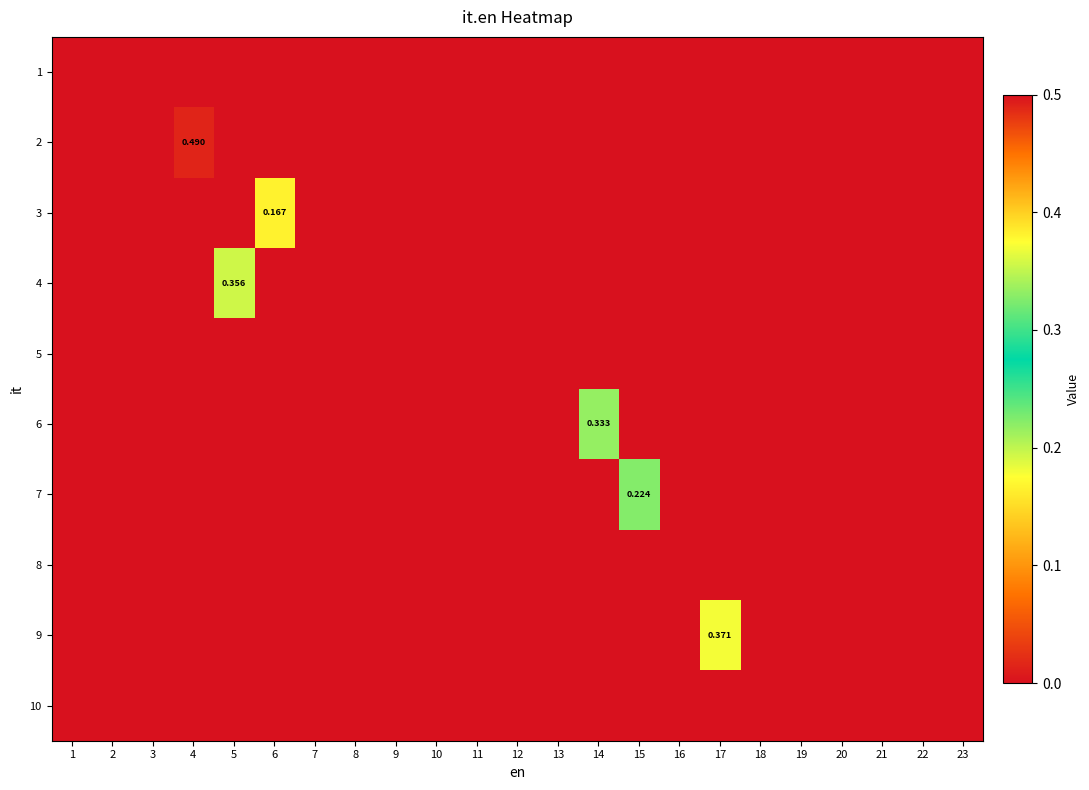

At which category is the sum across all series the highest?

4